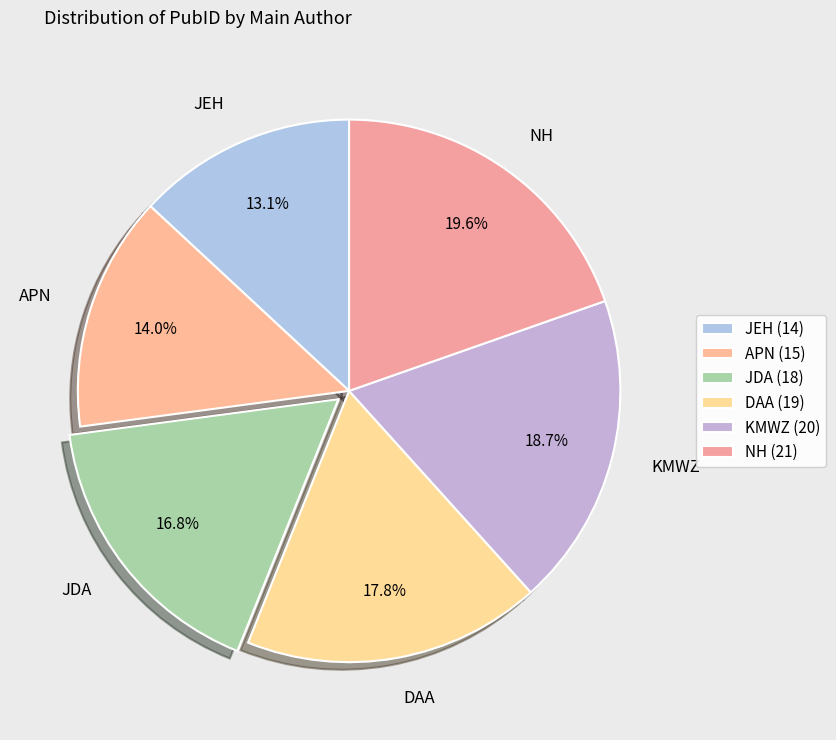

Which has a higher value, APN or JDA?

JDA